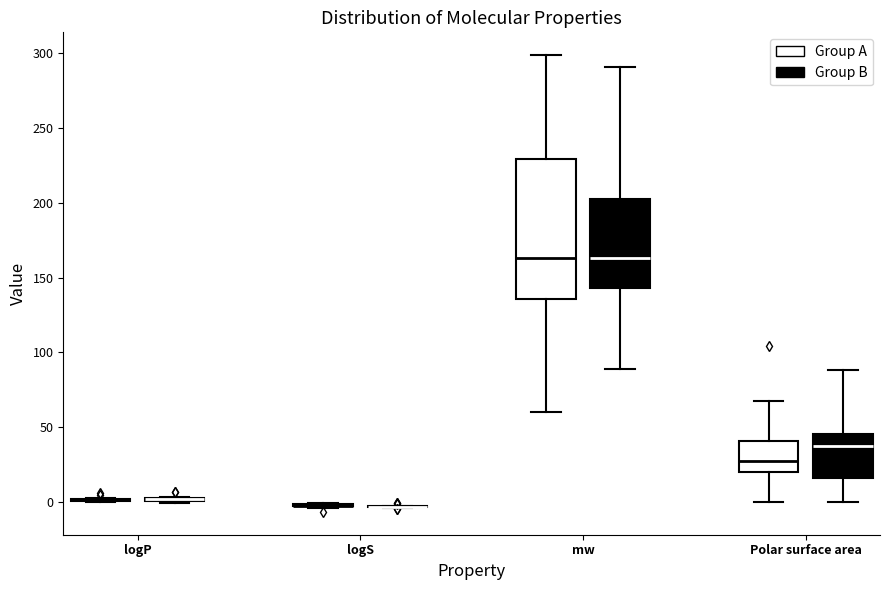

Which box is the tallest, from its lower edge to its upper edge?

mw (Group A)